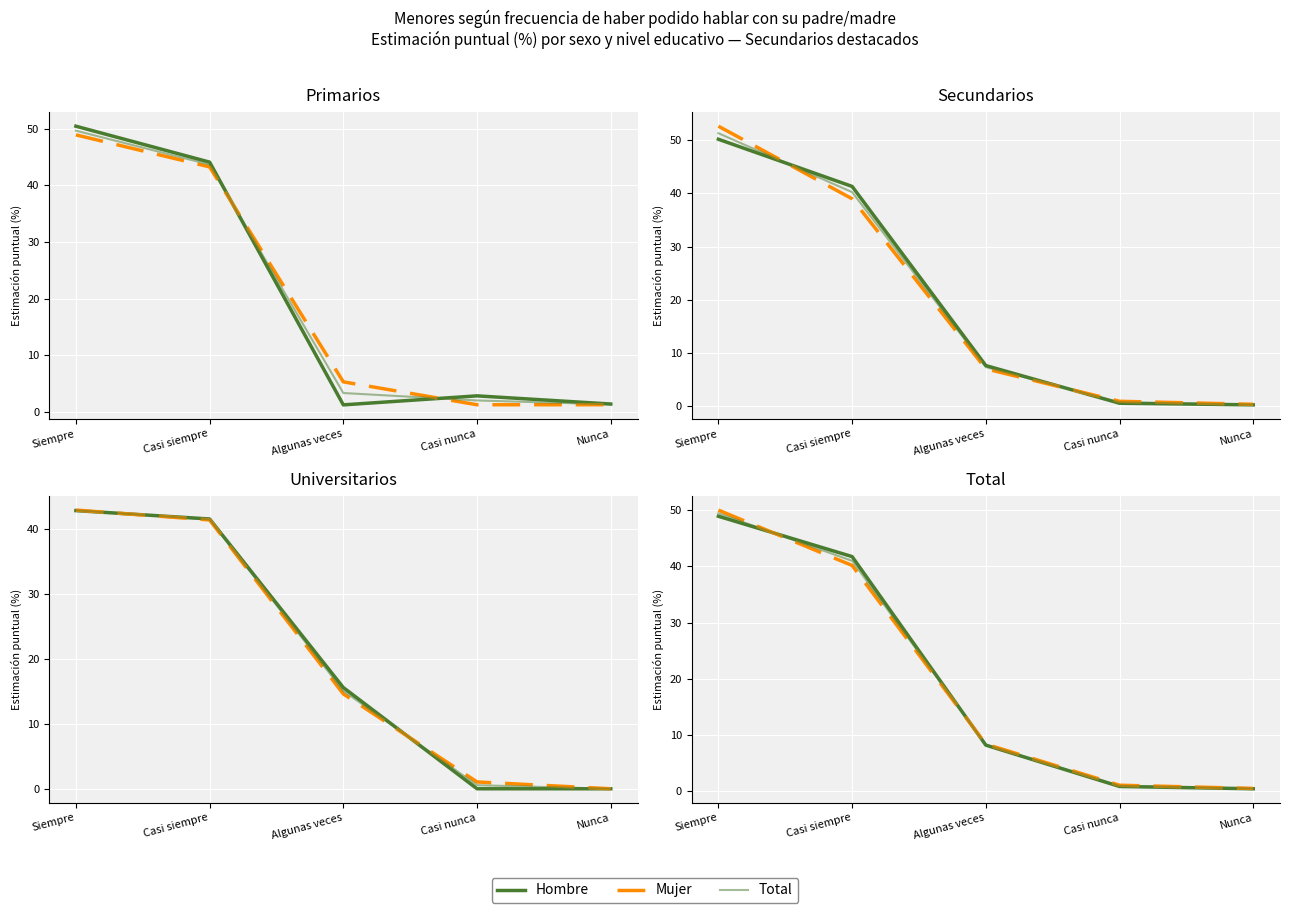

List the labels in order of Hombre value, largest first.

Siempre, Casi siempre, Algunas veces, Casi nunca, Nunca